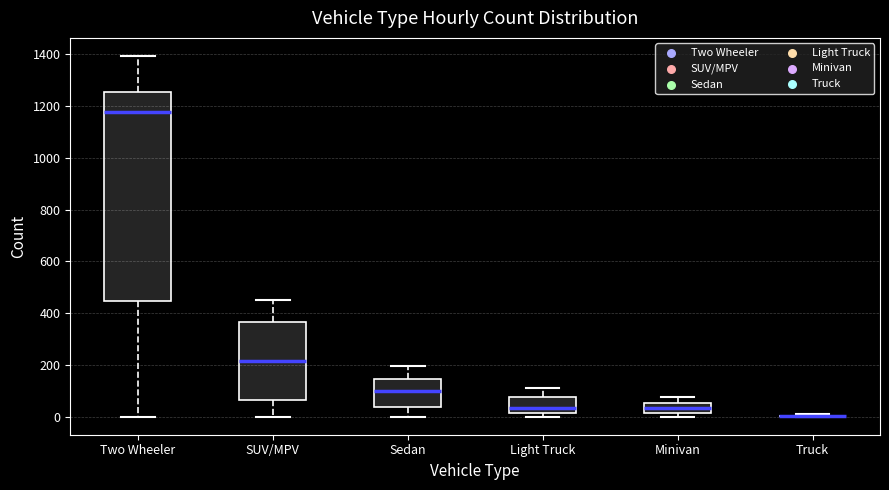

Reading left to right, transcribe this box plot: for each box, give where its median line is, the range the box spans, and where its two whiskers end, as read against the y-axis. The values are not printed on the chart, so give them approximately, as read against the axis.

Two Wheeler: median 1180, box 440 to 1260, whiskers 0 to 1400
SUV/MPV: median 220, box 60 to 360, whiskers 0 to 460
Sedan: median 100, box 40 to 140, whiskers 0 to 200
Light Truck: median 40, box 20 to 80, whiskers 0 to 120
Minivan: median 40, box 20 to 60, whiskers 0 to 80
Truck: box collapsed to a line at 0, whiskers 0 to 0